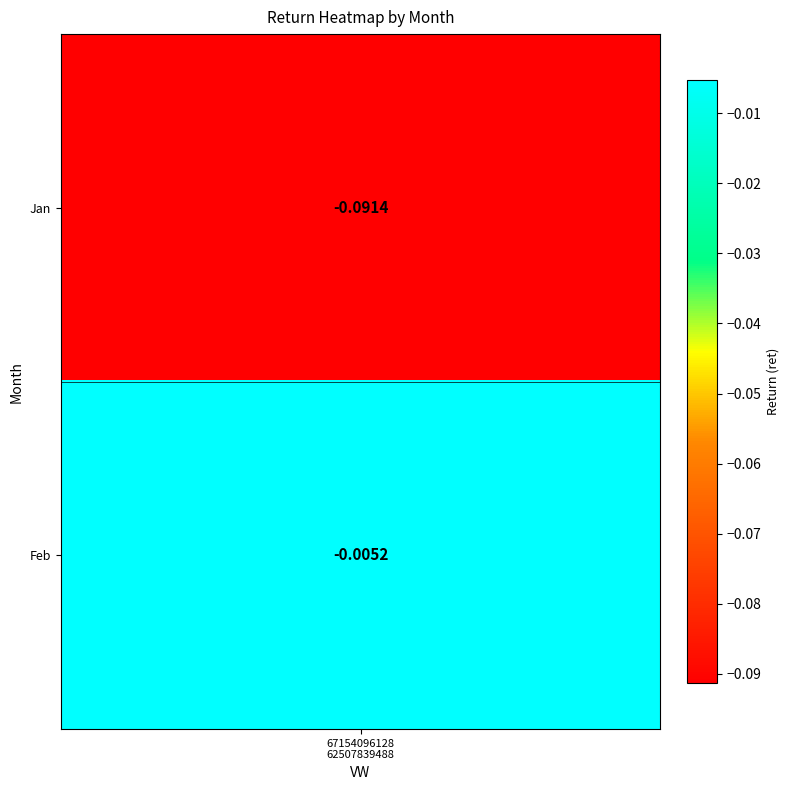

True or false: the data shows -0.2 at 1.

False